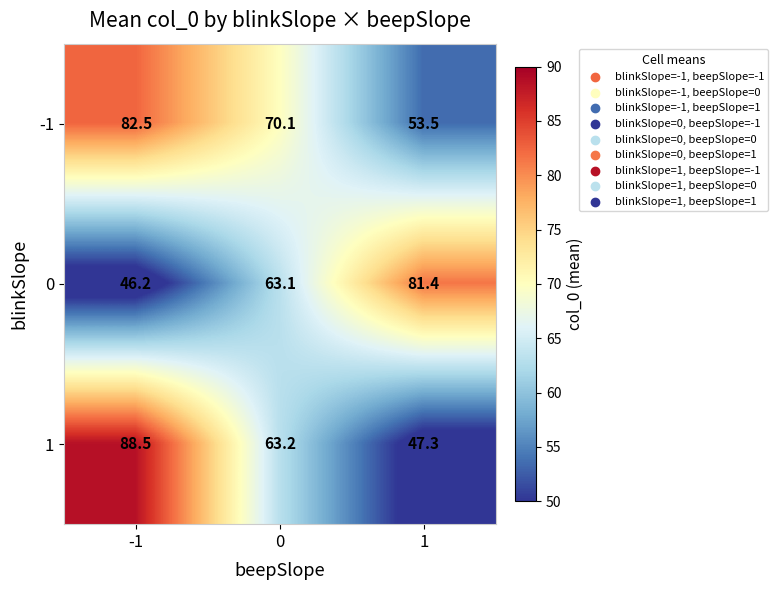

Reading left to right, extract all data points from this chart.

-1: 82.5	70.1	53.5
0: 46.2	63.1	81.4
1: 88.5	63.2	47.3